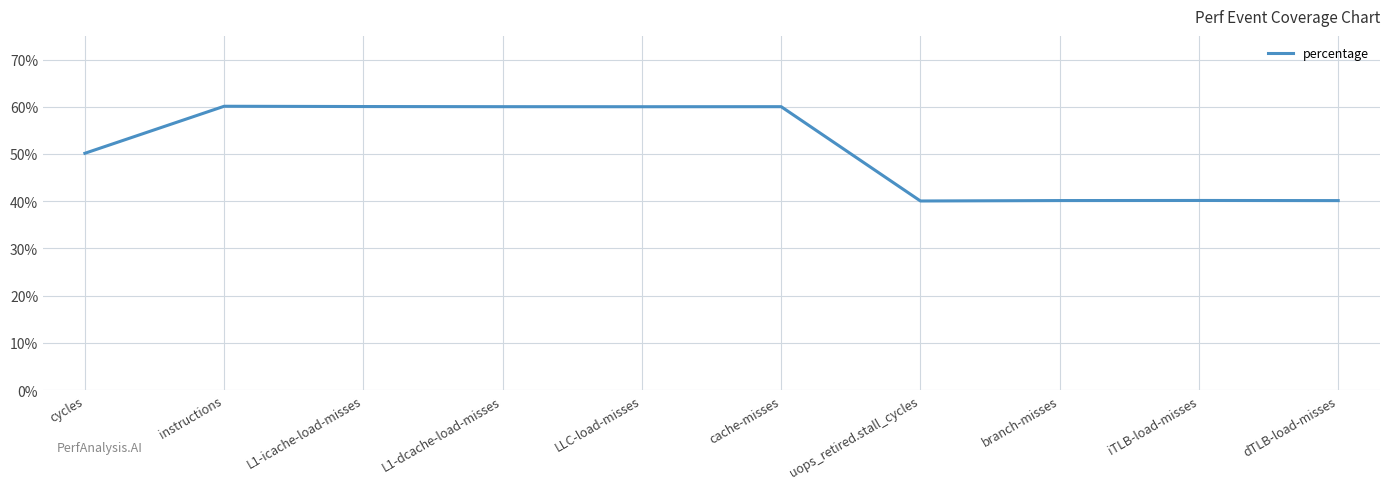

Is it true that the value at L1-icache-load-misses is 28.0?

False